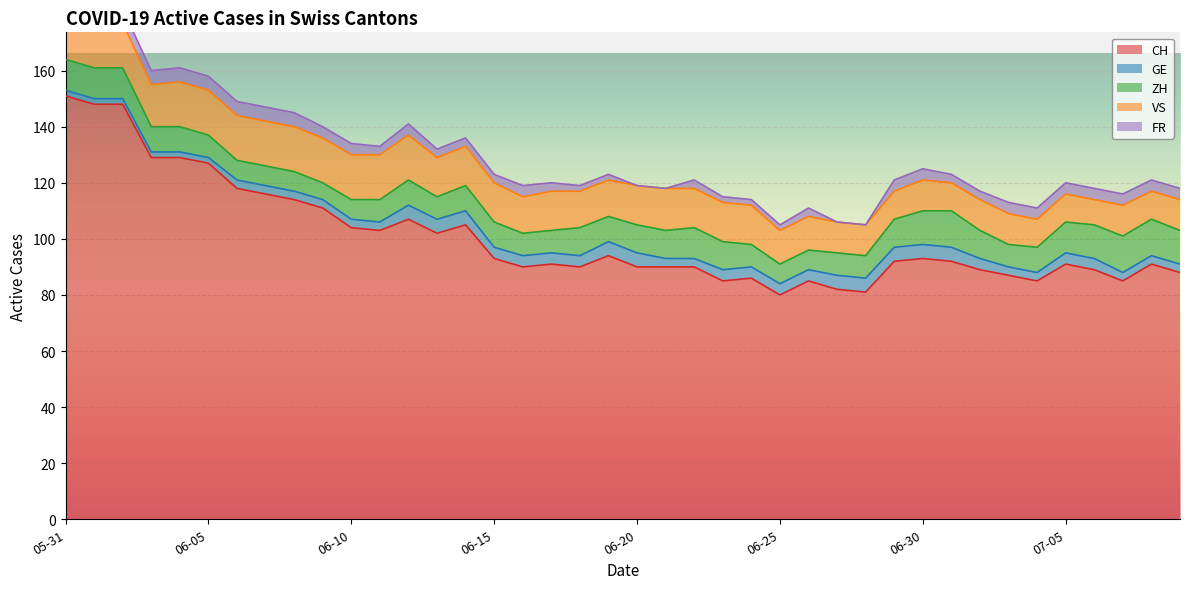

Reading left to right, extract all data points from this chart.

CH: 2020-05-31=151	2020-06-01=148	2020-06-02=148	2020-06-03=129	2020-06-04=129	2020-06-05=127	2020-06-06=118	2020-06-07=116	2020-06-08=114	2020-06-09=111	2020-06-10=104	2020-06-11=103	2020-06-12=107	2020-06-13=102	2020-06-14=105	2020-06-15=93	2020-06-16=90	2020-06-17=91	2020-06-18=90	2020-06-19=94	2020-06-20=90	2020-06-21=90	2020-06-22=90	2020-06-23=85	2020-06-24=86	2020-06-25=80	2020-06-26=85	2020-06-27=82	2020-06-28=81	2020-06-29=92	2020-06-30=93	2020-07-01=92	2020-07-02=89	2020-07-03=87	2020-07-04=85	2020-07-05=91	2020-07-06=89	2020-07-07=85	2020-07-08=91	2020-07-09=88
GE: 2020-05-31=2	2020-06-01=2	2020-06-02=2	2020-06-03=2	2020-06-04=2	2020-06-05=2	2020-06-06=3	2020-06-07=3	2020-06-08=3	2020-06-09=3	2020-06-10=3	2020-06-11=3	2020-06-12=5	2020-06-13=5	2020-06-14=5	2020-06-15=4	2020-06-16=4	2020-06-17=4	2020-06-18=4	2020-06-19=5	2020-06-20=5	2020-06-21=3	2020-06-22=3	2020-06-23=4	2020-06-24=4	2020-06-25=4	2020-06-26=4	2020-06-27=5	2020-06-28=5	2020-06-29=5	2020-06-30=5	2020-07-01=5	2020-07-02=4	2020-07-03=3	2020-07-04=3	2020-07-05=4	2020-07-06=4	2020-07-07=3	2020-07-08=3	2020-07-09=3
ZH: 2020-05-31=11	2020-06-01=11	2020-06-02=11	2020-06-03=9	2020-06-04=9	2020-06-05=8	2020-06-06=7	2020-06-07=7	2020-06-08=7	2020-06-09=6	2020-06-10=7	2020-06-11=8	2020-06-12=9	2020-06-13=8	2020-06-14=9	2020-06-15=9	2020-06-16=8	2020-06-17=8	2020-06-18=10	2020-06-19=9	2020-06-20=10	2020-06-21=10	2020-06-22=11	2020-06-23=10	2020-06-24=8	2020-06-25=7	2020-06-26=7	2020-06-27=8	2020-06-28=8	2020-06-29=10	2020-06-30=12	2020-07-01=13	2020-07-02=10	2020-07-03=8	2020-07-04=9	2020-07-05=11	2020-07-06=12	2020-07-07=13	2020-07-08=13	2020-07-09=12
VS: 2020-05-31=16	2020-06-01=16	2020-06-02=16	2020-06-03=15	2020-06-04=16	2020-06-05=16	2020-06-06=16	2020-06-07=16	2020-06-08=16	2020-06-09=16	2020-06-10=16	2020-06-11=16	2020-06-12=16	2020-06-13=14	2020-06-14=14	2020-06-15=14	2020-06-16=13	2020-06-17=14	2020-06-18=13	2020-06-19=13	2020-06-20=14	2020-06-21=15	2020-06-22=14	2020-06-23=14	2020-06-24=14	2020-06-25=12	2020-06-26=12	2020-06-27=11	2020-06-28=11	2020-06-29=10	2020-06-30=11	2020-07-01=10	2020-07-02=11	2020-07-03=11	2020-07-04=10	2020-07-05=10	2020-07-06=9	2020-07-07=11	2020-07-08=10	2020-07-09=11
FR: 2020-05-31=5	2020-06-01=5	2020-06-02=5	2020-06-03=5	2020-06-04=5	2020-06-05=5	2020-06-06=5	2020-06-07=5	2020-06-08=5	2020-06-09=4	2020-06-10=4	2020-06-11=3	2020-06-12=4	2020-06-13=3	2020-06-14=3	2020-06-15=3	2020-06-16=4	2020-06-17=3	2020-06-18=2	2020-06-19=2	2020-06-20=0	2020-06-21=0	2020-06-22=3	2020-06-23=2	2020-06-24=2	2020-06-25=2	2020-06-26=3	2020-06-27=0	2020-06-28=0	2020-06-29=4	2020-06-30=4	2020-07-01=3	2020-07-02=3	2020-07-03=4	2020-07-04=4	2020-07-05=4	2020-07-06=4	2020-07-07=4	2020-07-08=4	2020-07-09=4